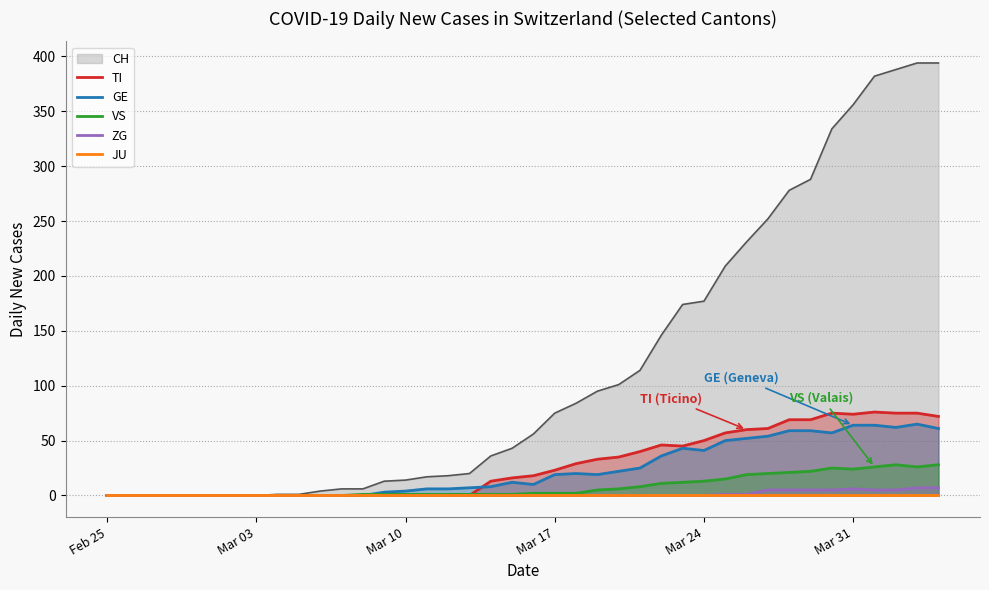

True or false: ZG has a value of 0 at Mar 24.

True